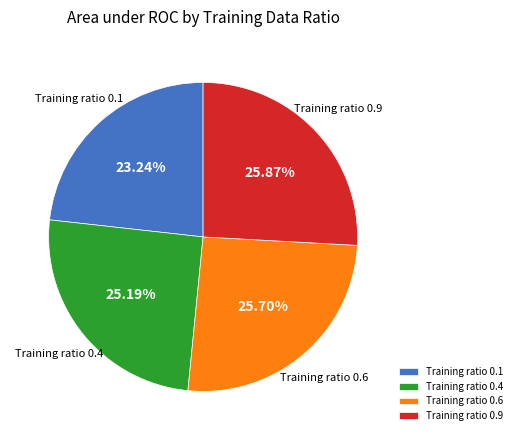

To the nearest percent, what percentage of the pie is Training ratio 0.1?

23%